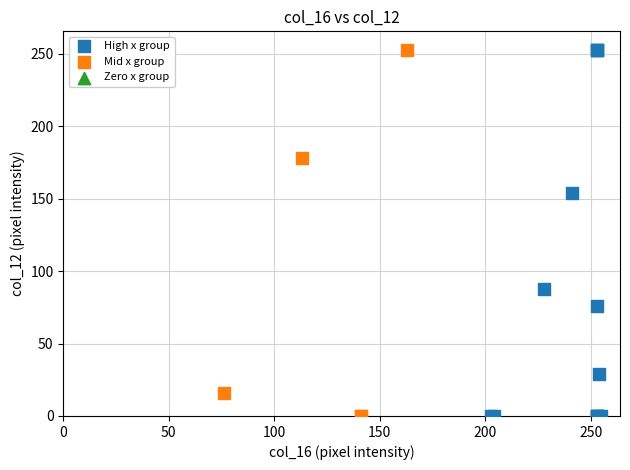

Which series has the largest Y range (max minus min)?

High x group